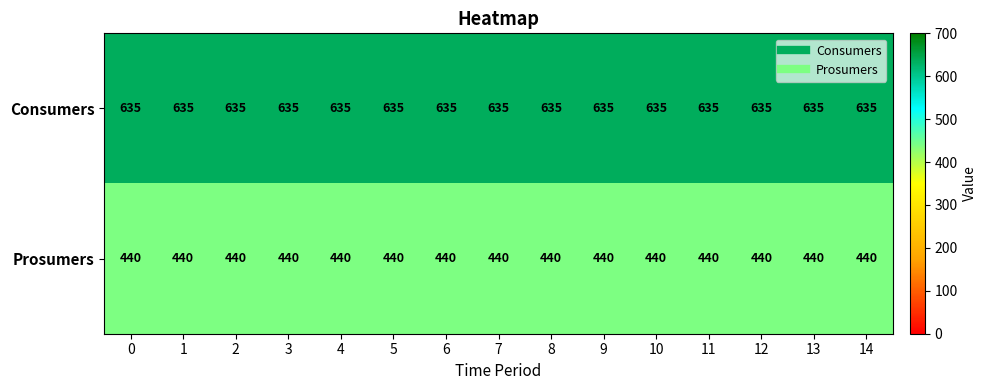

At how many categories does at least one series exceed 459?

15